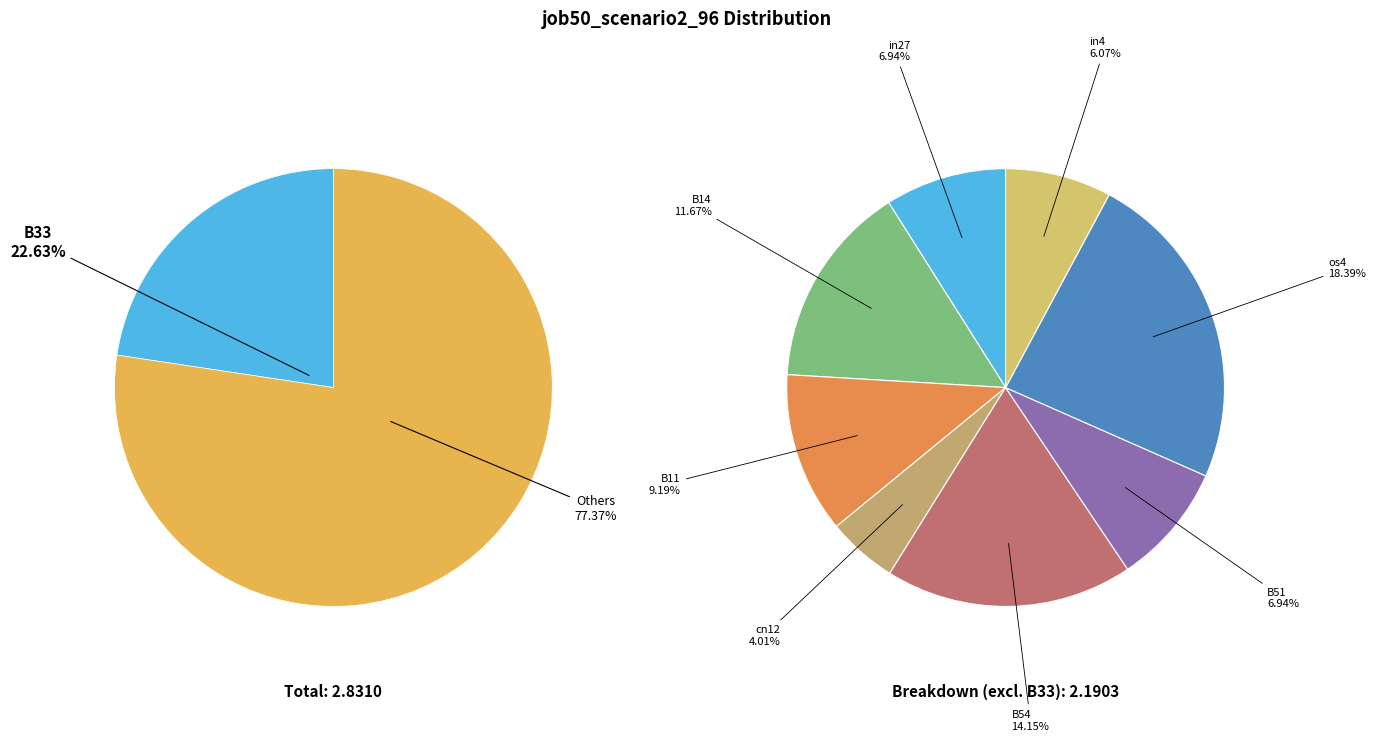

The B54 slice represents 14% of the pie. True or false?

True